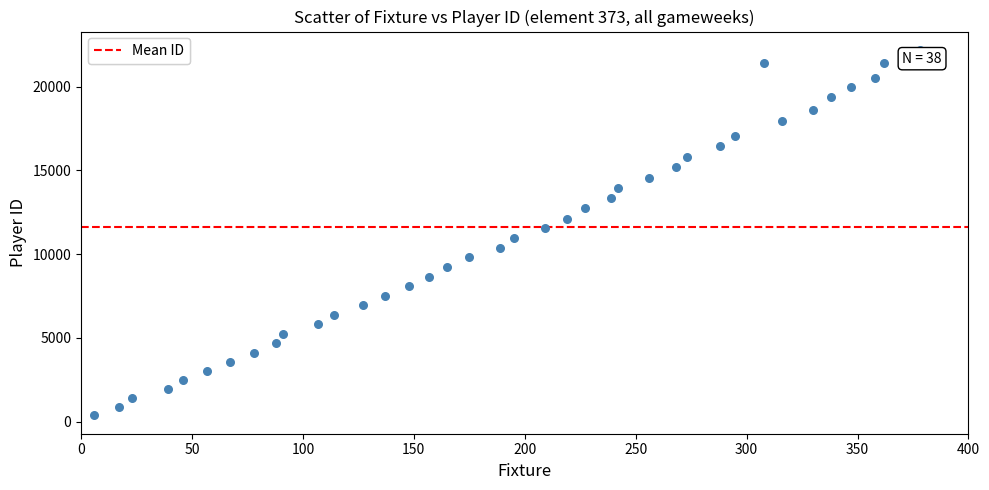

What is the range of X values (max minus min)?

372